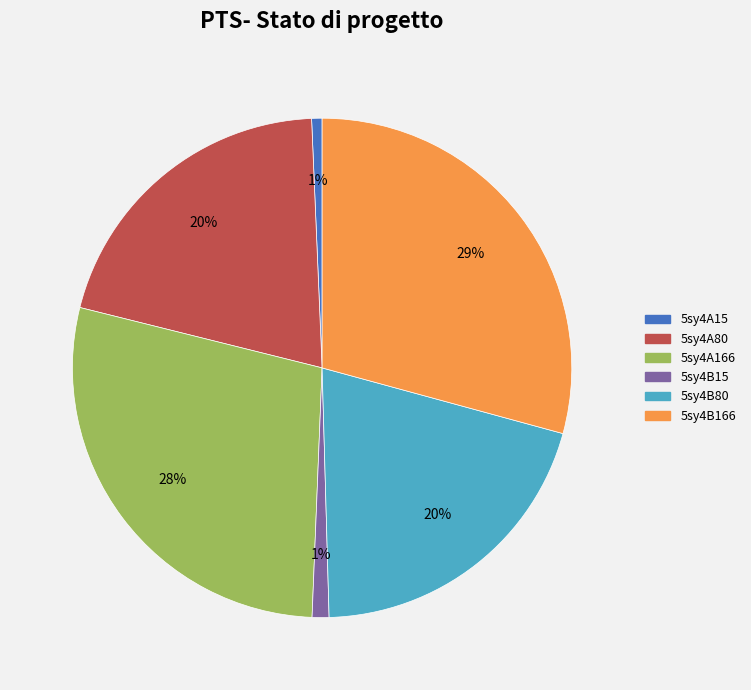

What percentage is the 5sy4A166 slice, to the nearest percent?

28%